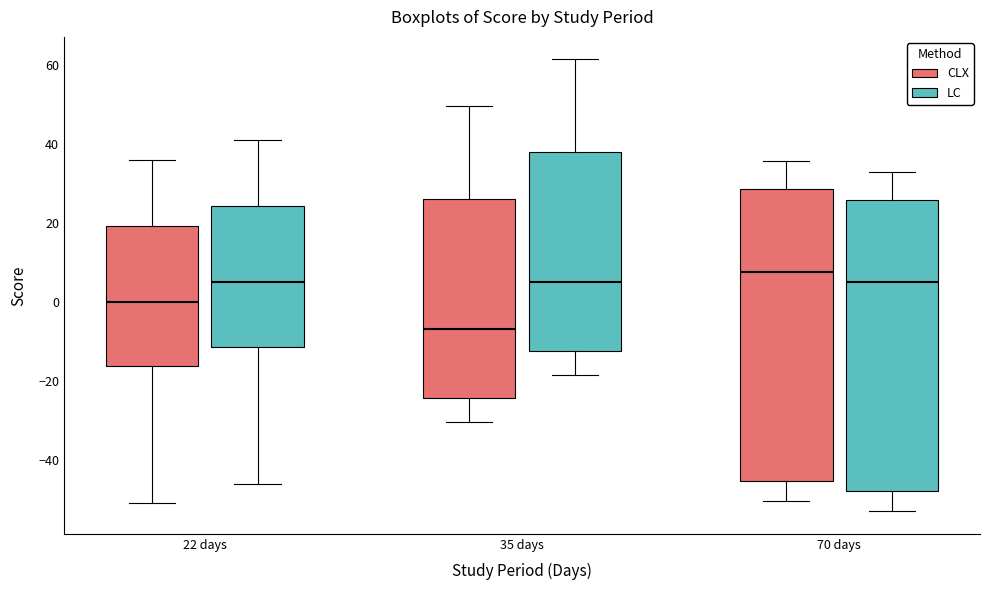

Reading left to right, read every box against the y-axis: the position of its median line, the range the box covers, and the ends of its whiskers. The values are not printed on the chart, so give them approximately, as read against the axis.

22 days (CLX): median 0, box -16 to 20, whiskers -50 to 36
22 days (LC): median 6, box -12 to 24, whiskers -46 to 42
35 days (CLX): median -6, box -24 to 26, whiskers -30 to 50
35 days (LC): median 6, box -12 to 38, whiskers -18 to 62
70 days (CLX): median 8, box -46 to 28, whiskers -50 to 36
70 days (LC): median 6, box -48 to 26, whiskers -52 to 34